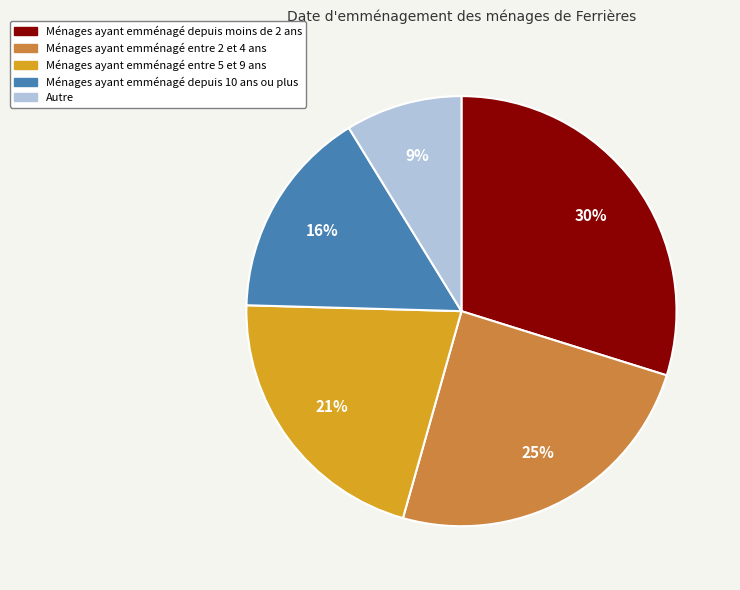

Is there any slice that represents more than half of the pie?

No